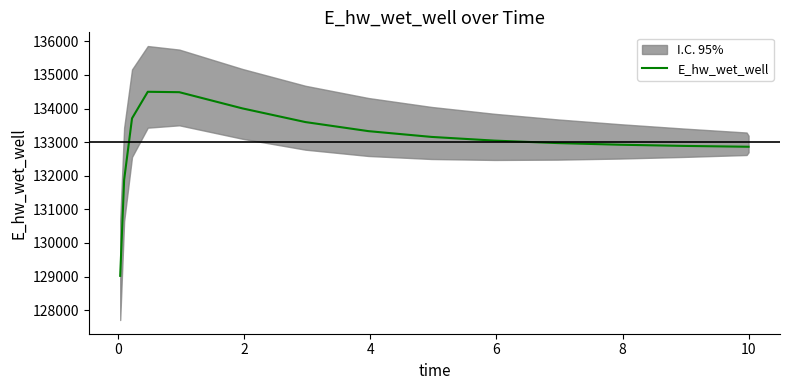

What is the value of the 9th point from the left?

134004.4